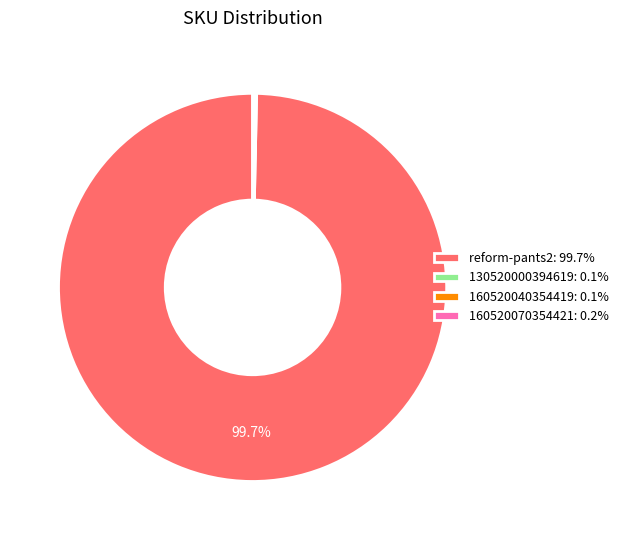

Does any single category account for the majority?

Yes